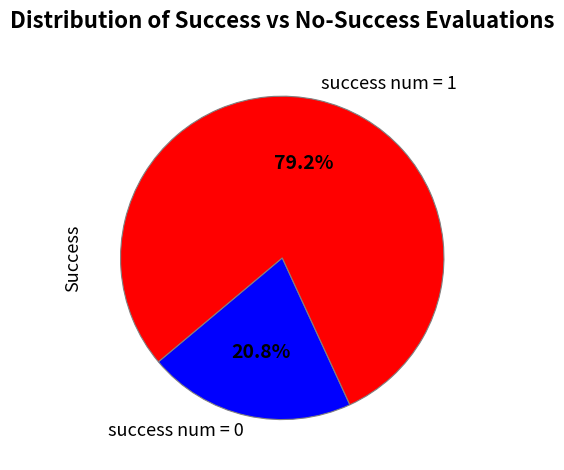

How many segments does this pie chart have?

2